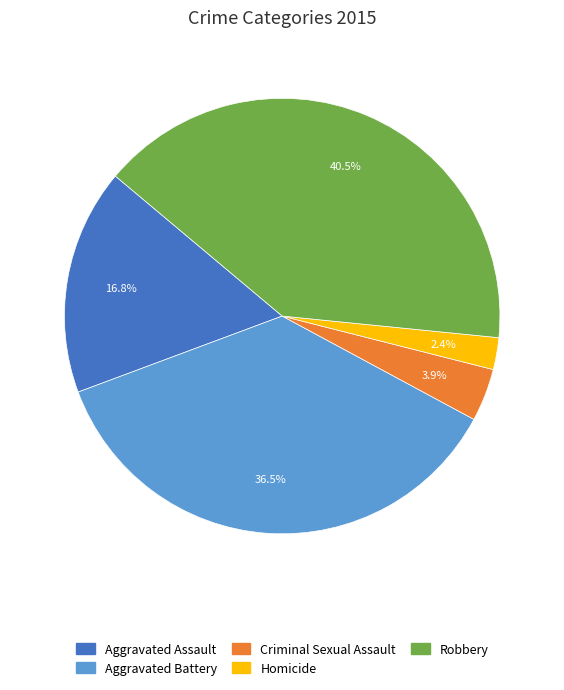

Combined, do Aggravated Battery and Robbery account for over 50%?

Yes